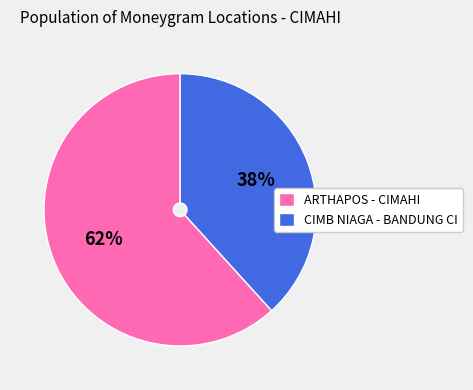

Is there any slice that represents more than half of the pie?

Yes